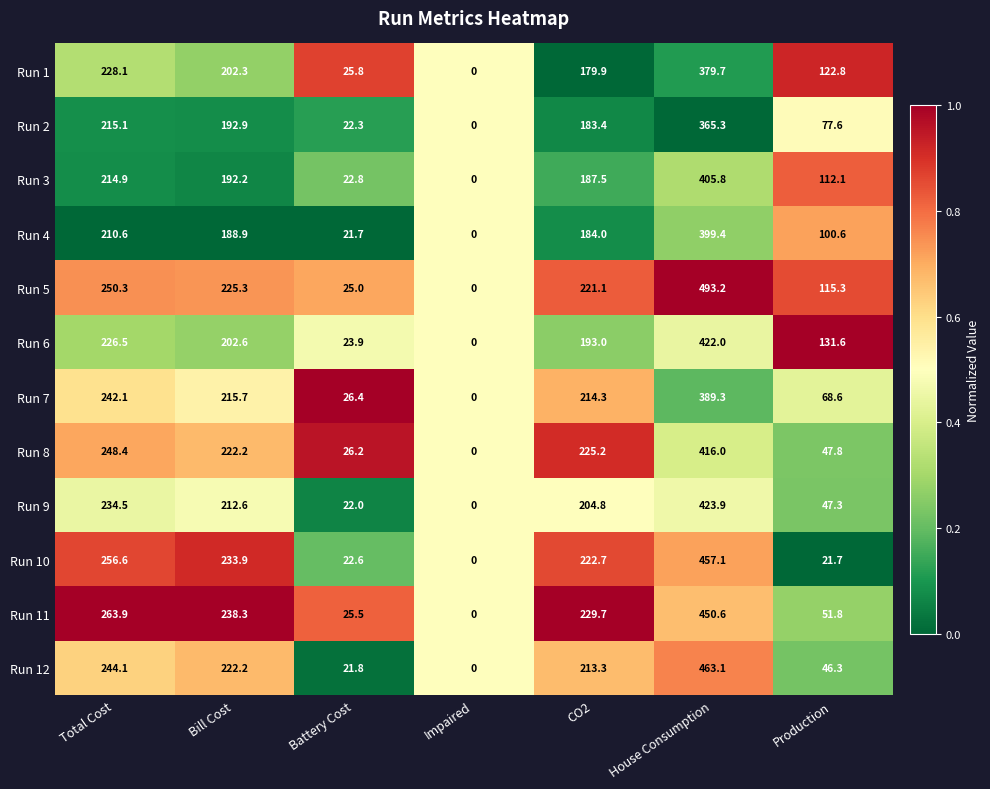

Rank the categories by Run 5 value from lowest to highest.

Impaired, Battery Cost, Production, CO2, Bill Cost, Total Cost, House Consumption